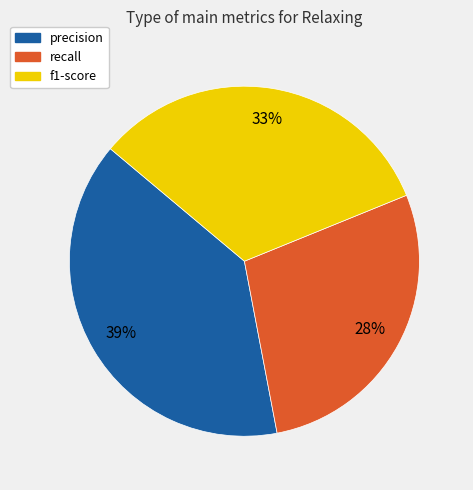

Is there a majority slice in this chart?

No